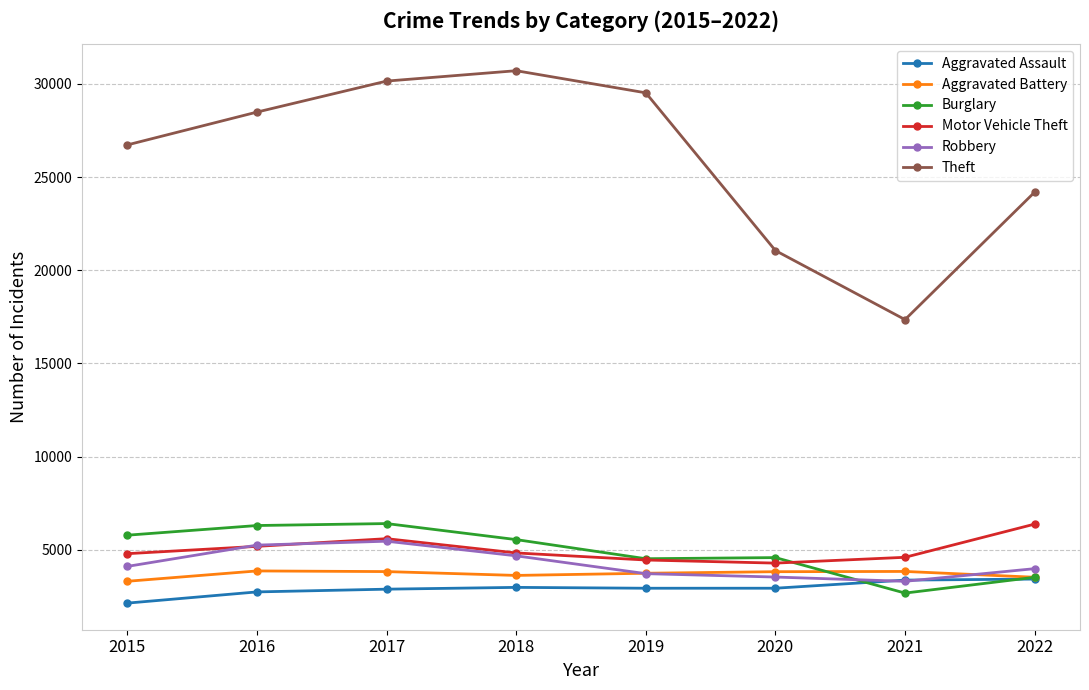

What is the value of the Burglary point at the 7th from the left?

2668